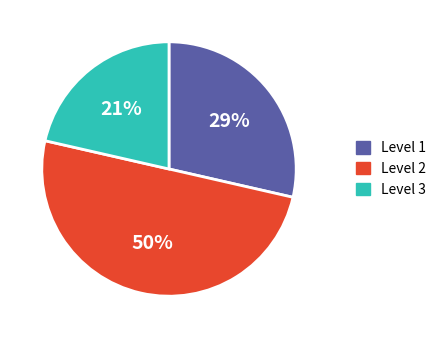

How many slices are in this pie chart?

3